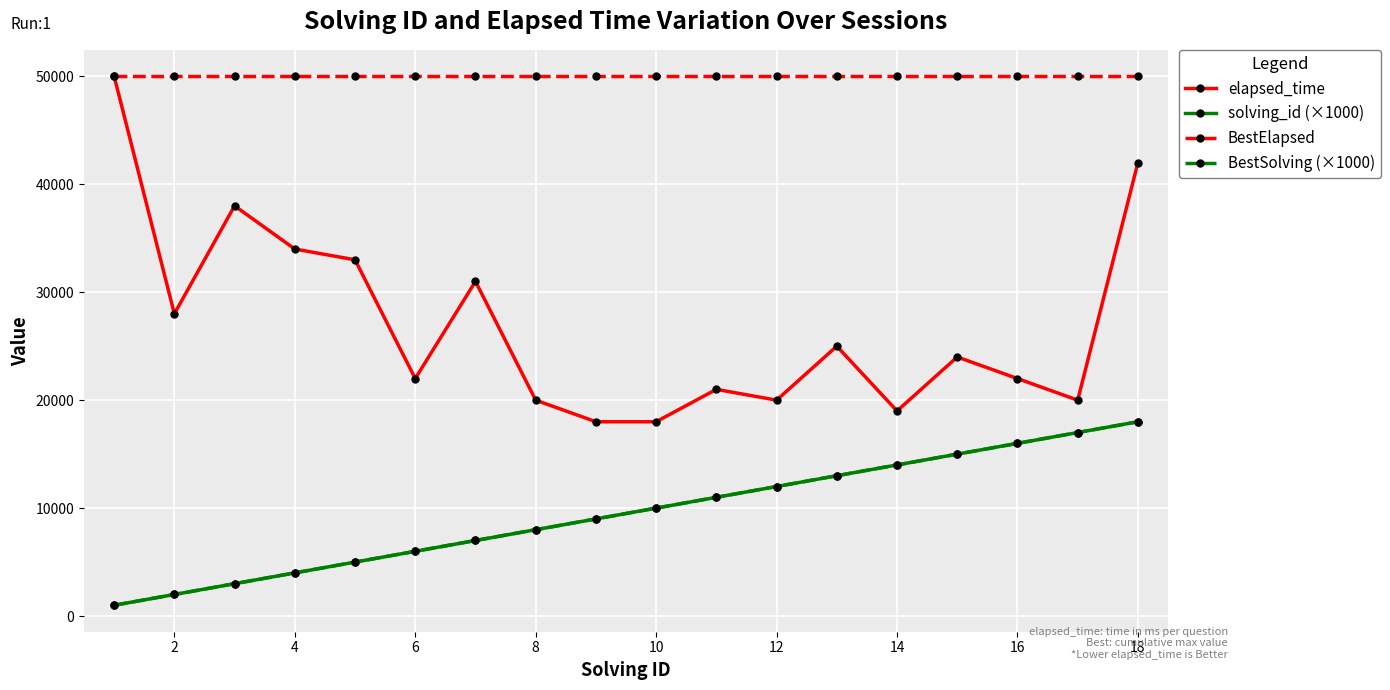

True or false: BestSolving (×1000) has more than 0 interior local peaks.

False